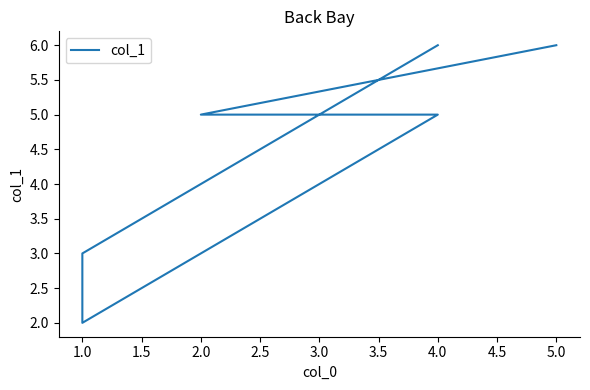

What is the minimum value shown in the chart?

2